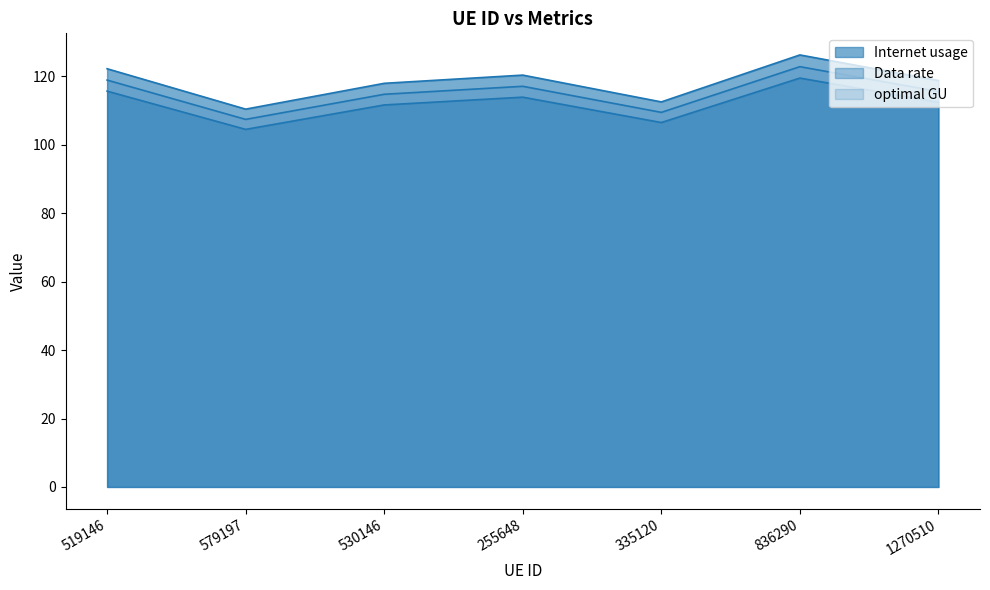

What is the spread (max minus min) of values at 836290?

6.8